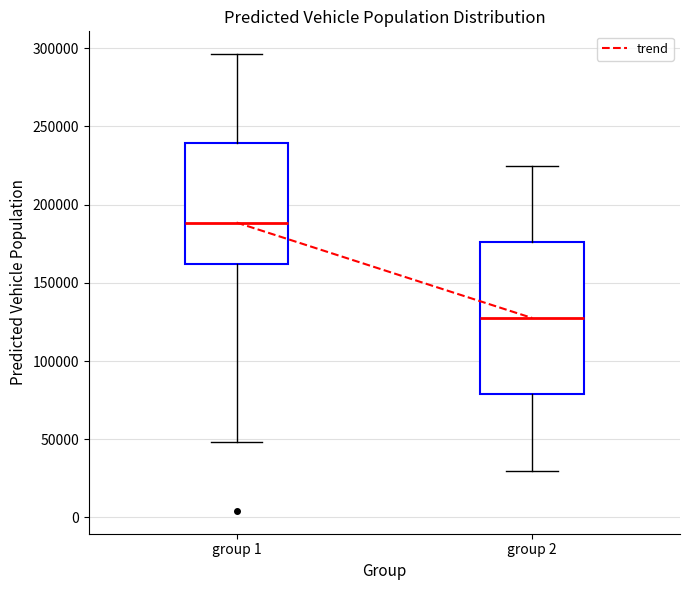

Reading left to right, read every box against the y-axis: the position of its median line, the range the box covers, and the ends of its whiskers. The values are not printed on the chart, so give them approximately, as read against the axis.

group 1: median 190000, box 160000 to 240000, whiskers 50000 to 295000
group 2: median 130000, box 80000 to 175000, whiskers 30000 to 225000